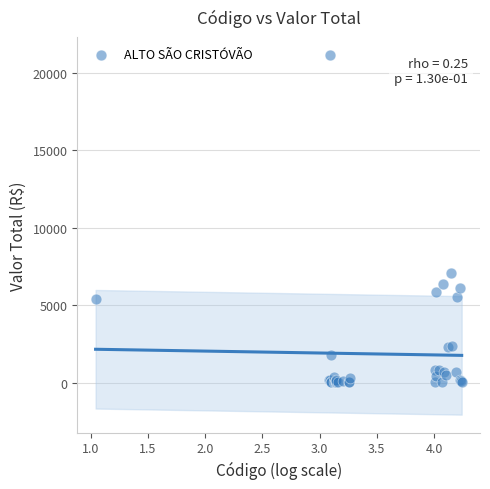

What Y value in the scatter plot is closest to 10586?

7087.4